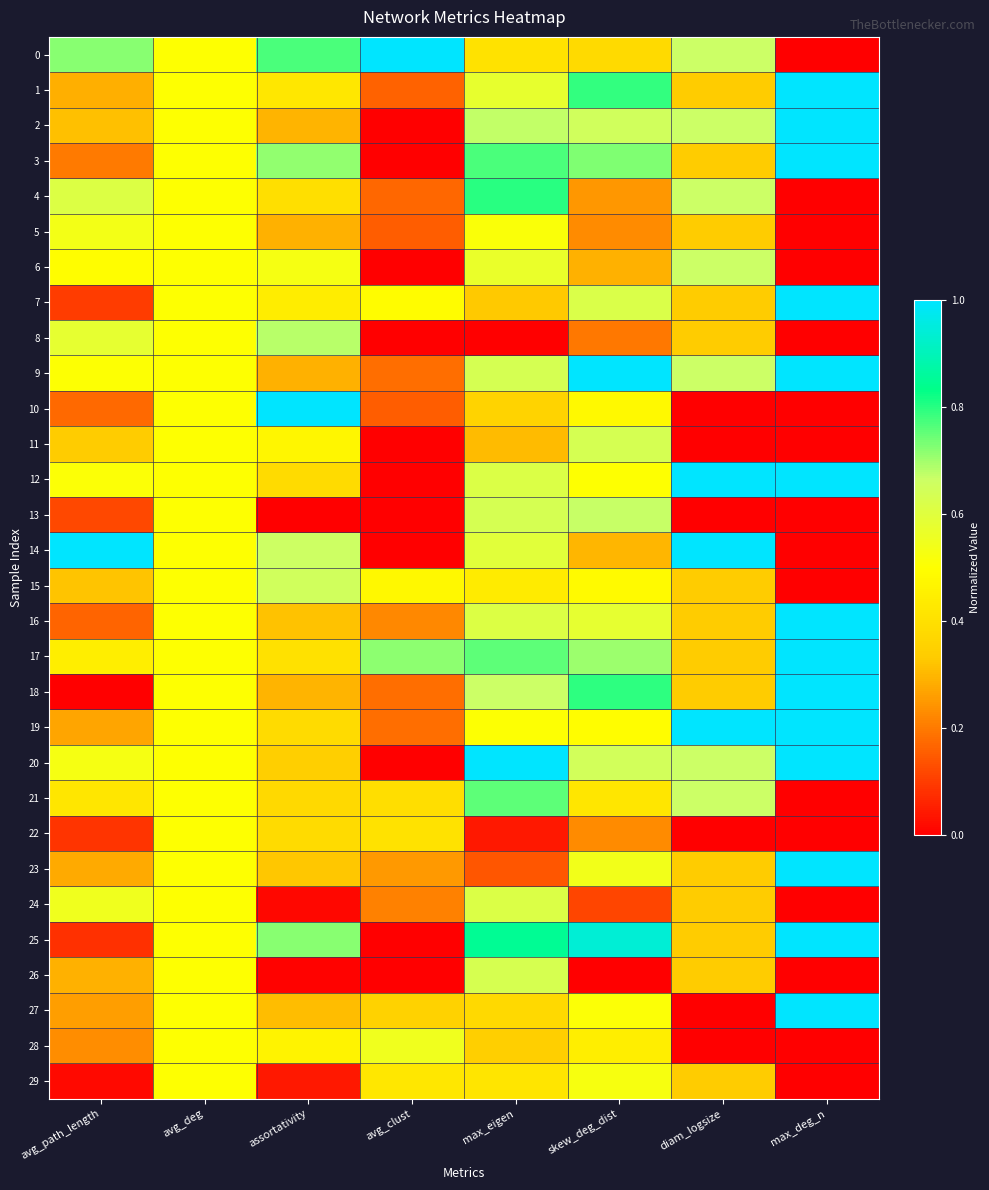

List the series in order of their peak value, highest first.

0, 1, 2, 3, 7, 9, 10, 12, 14, 16, 17, 18, 19, 20, 23, 25, 27, 4, 21, 8, 13, 6, 15, 11, 26, 24, 28, 5, 29, 22